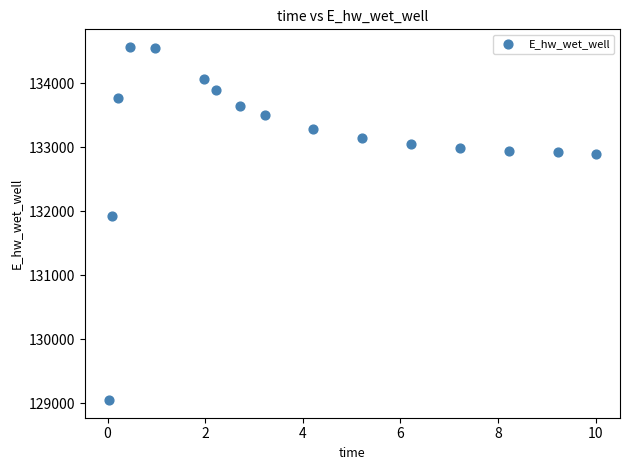

What is the range of X values (max minus min)?

10.0